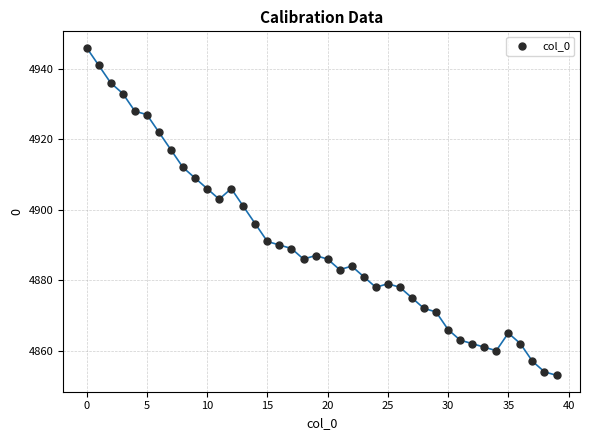

What is the range of Y values (max minus min)?

93